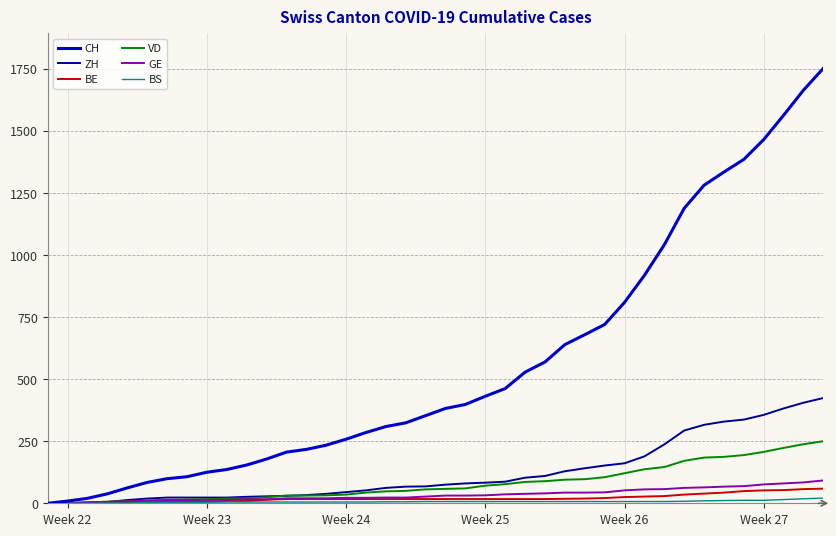

Which series has the largest total across all categories?

CH